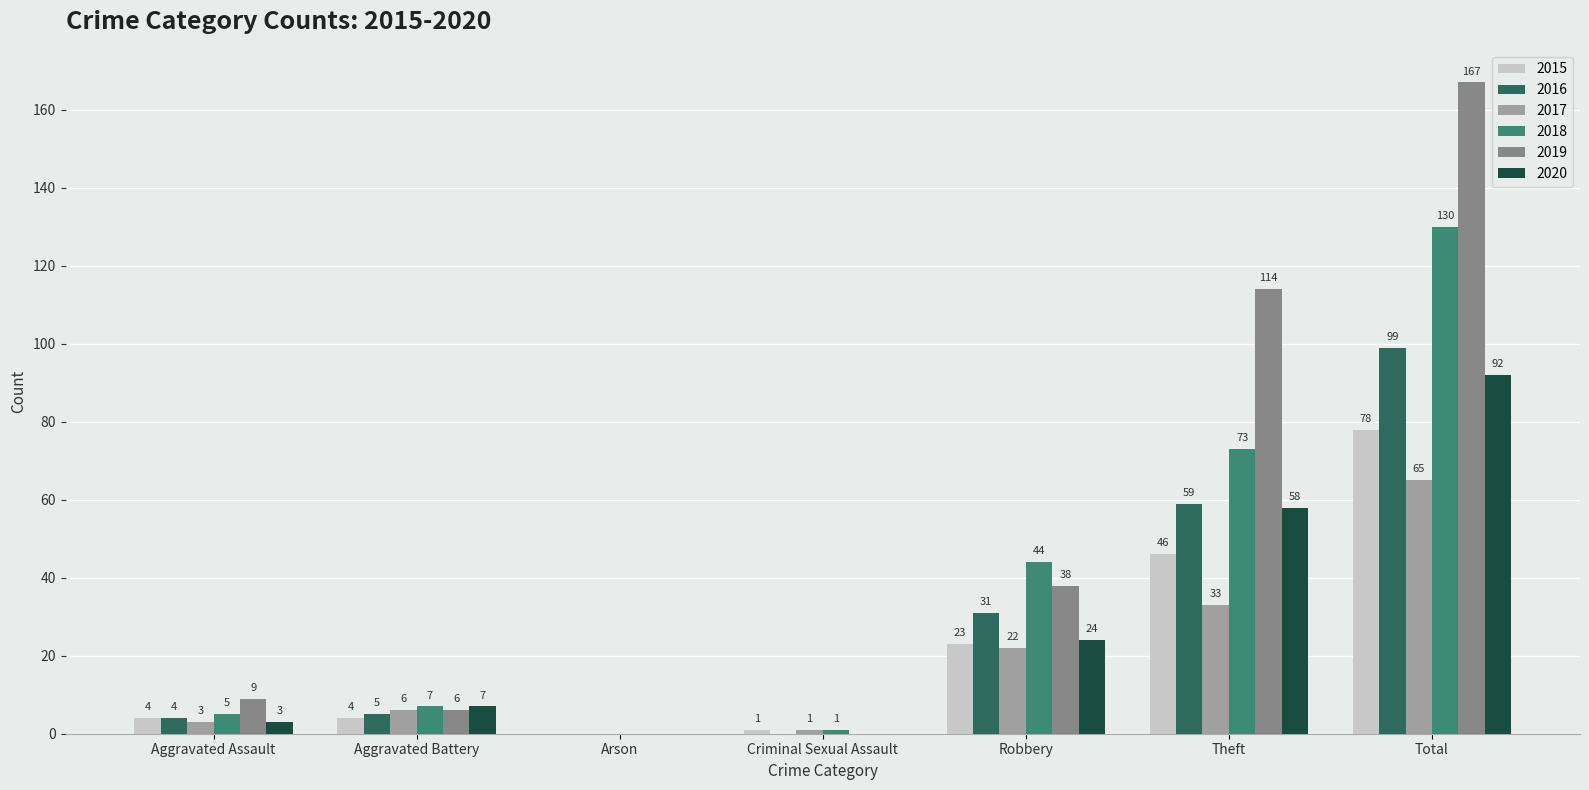

How many distinct data groups are displayed?

6